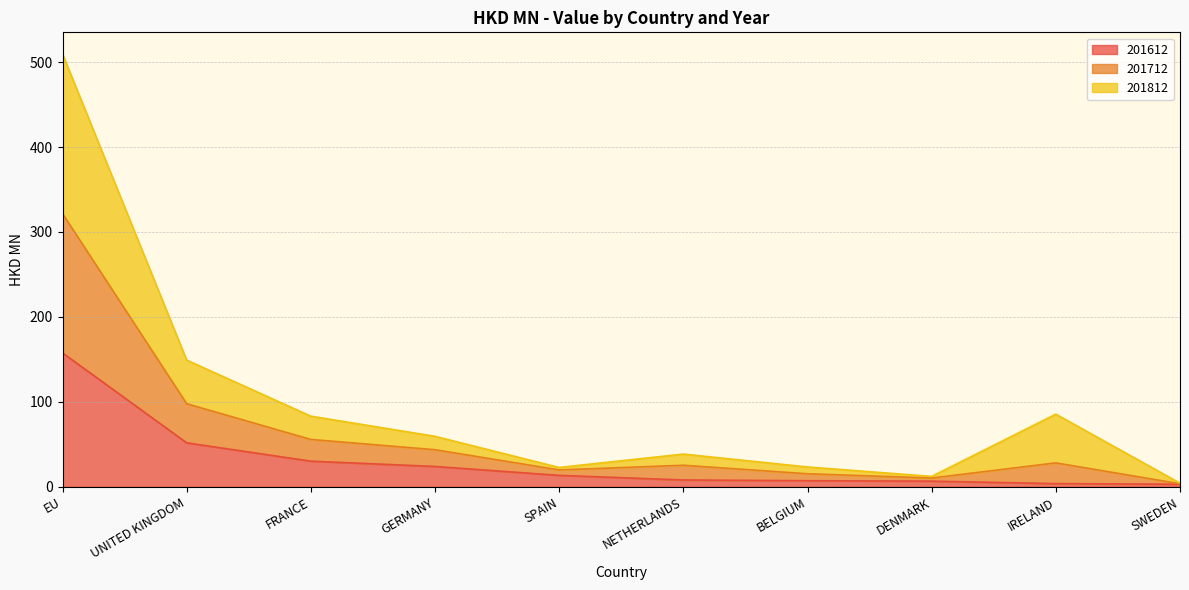

Does the chart display data point markers on the line(s)?

No